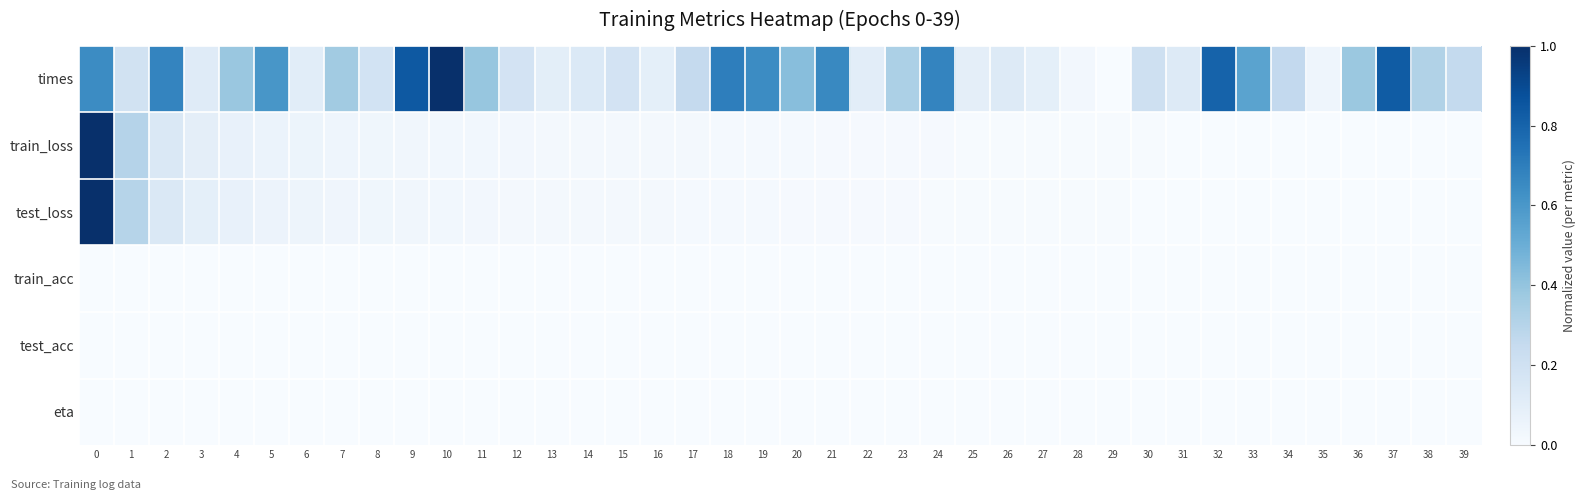

At how many categories does at least one series exceed 0?

40